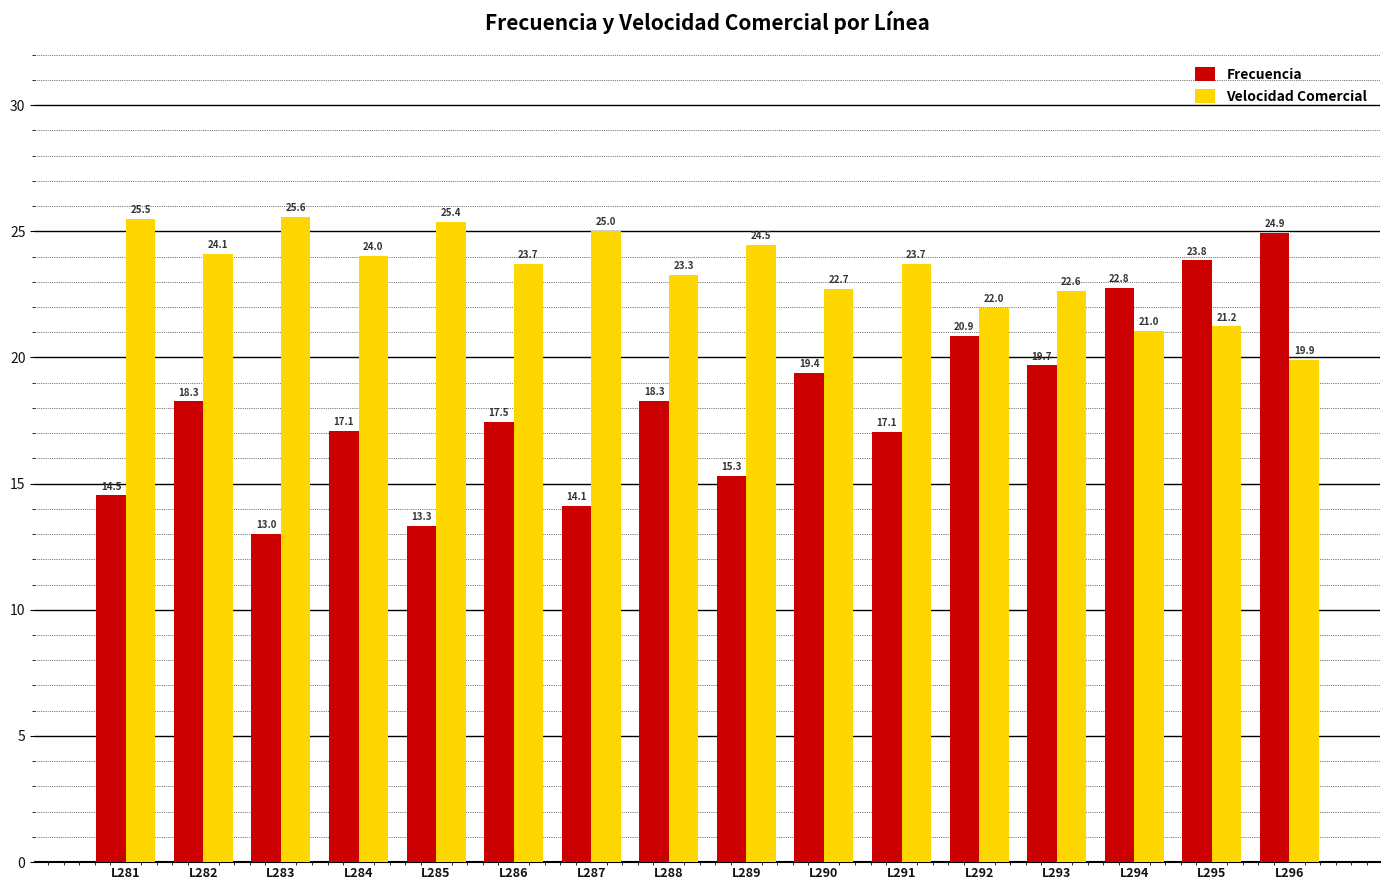

How many values in the Frecuencia series are below 18?

8